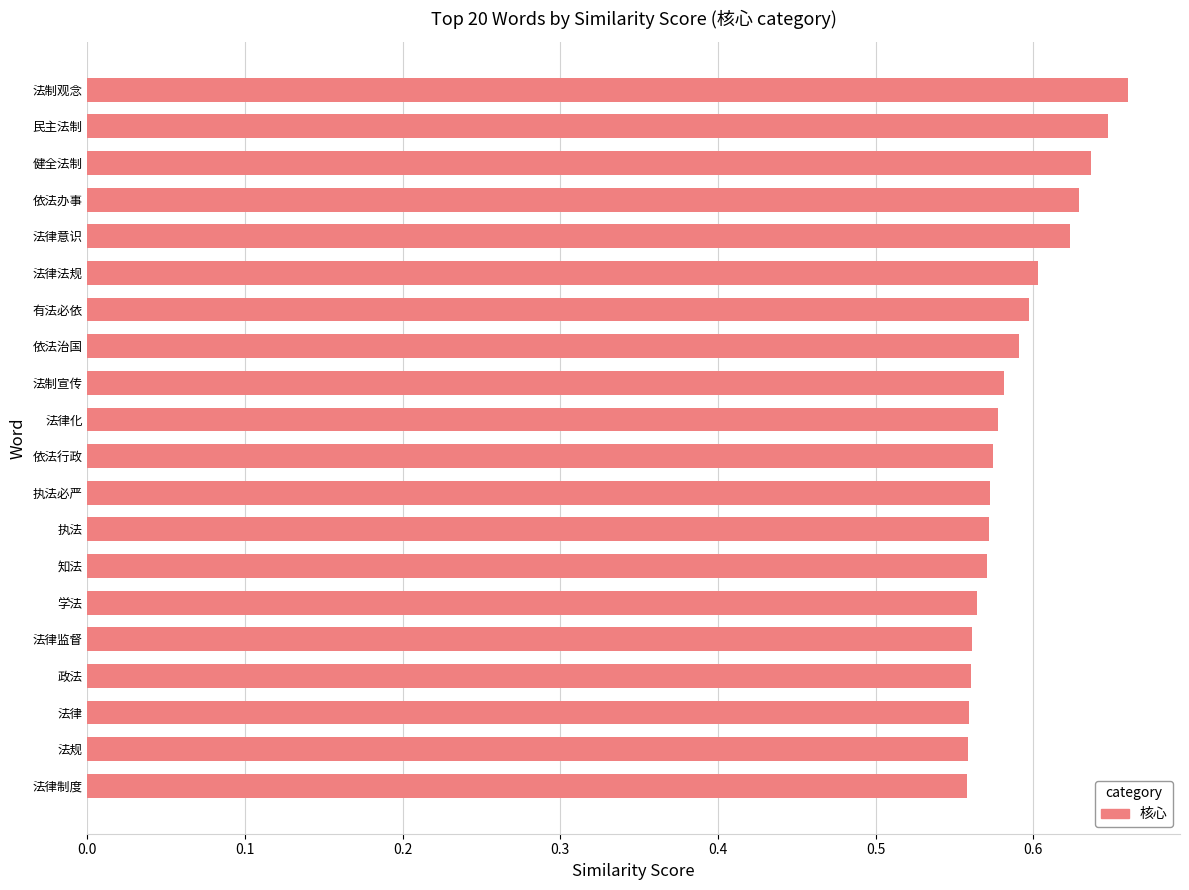

What is the sum of all values?

11.8